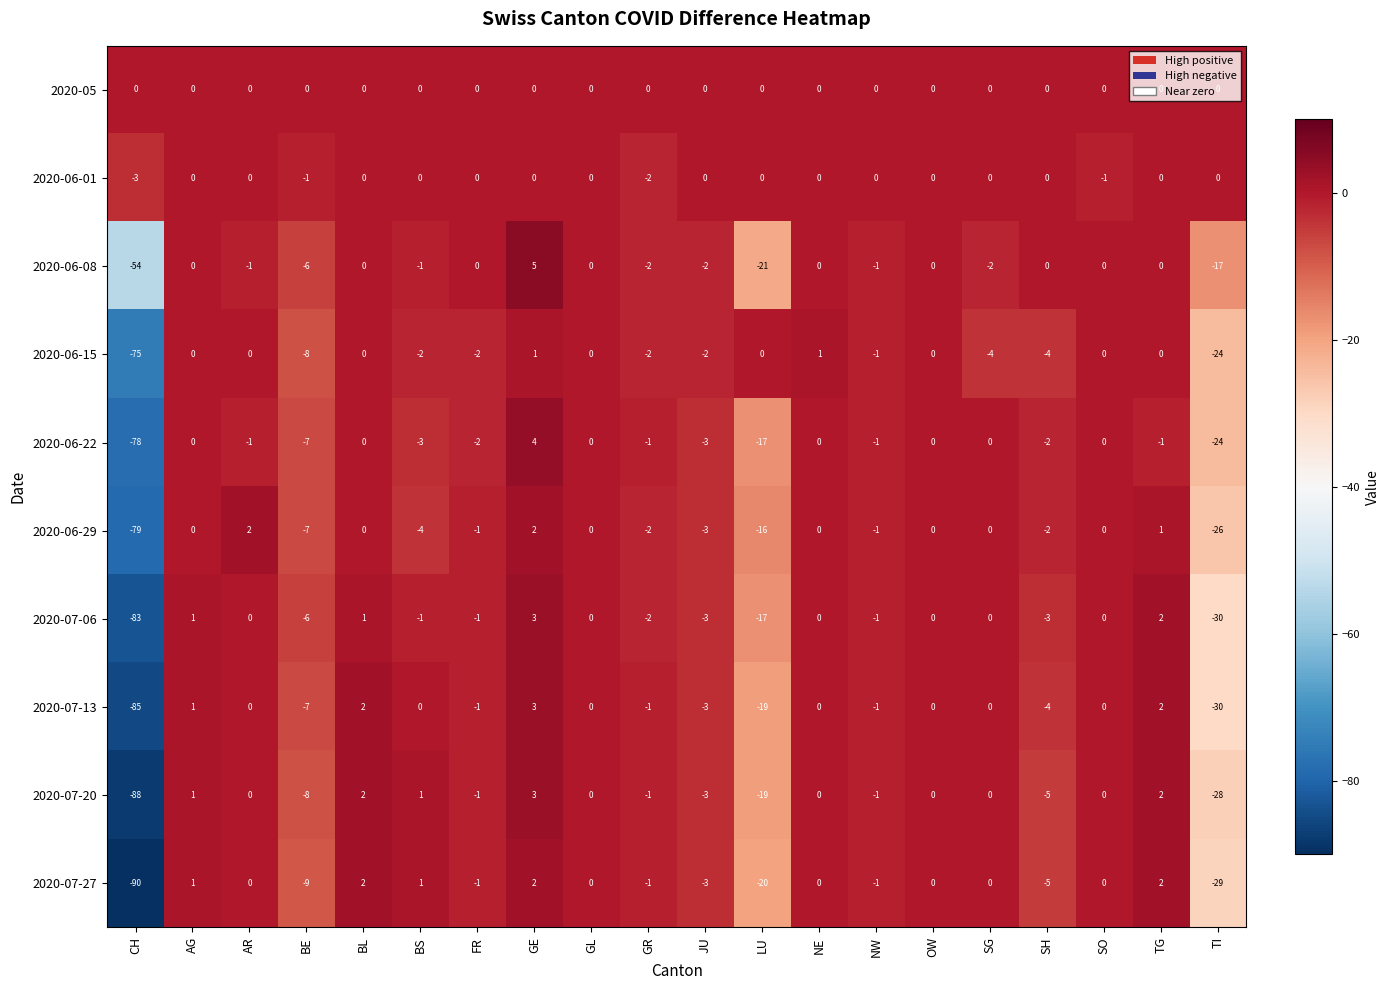

How many values in 2020-06-01 are below zero?

4